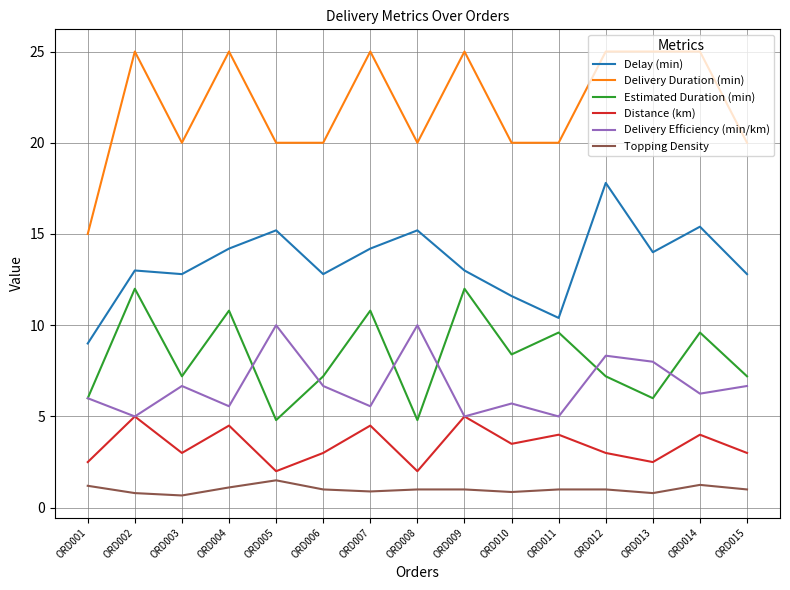

What are all the series names shown in the legend?

Delay (min), Delivery Duration (min), Estimated Duration (min), Distance (km), Delivery Efficiency (min/km), Topping Density